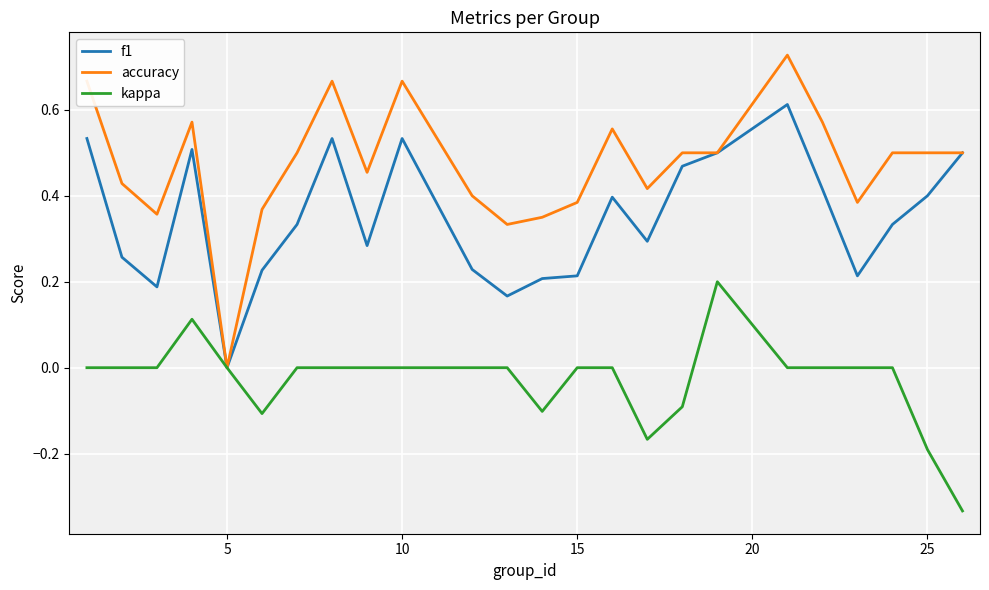

List the series in order of their overall mean, lowest first.

kappa, f1, accuracy